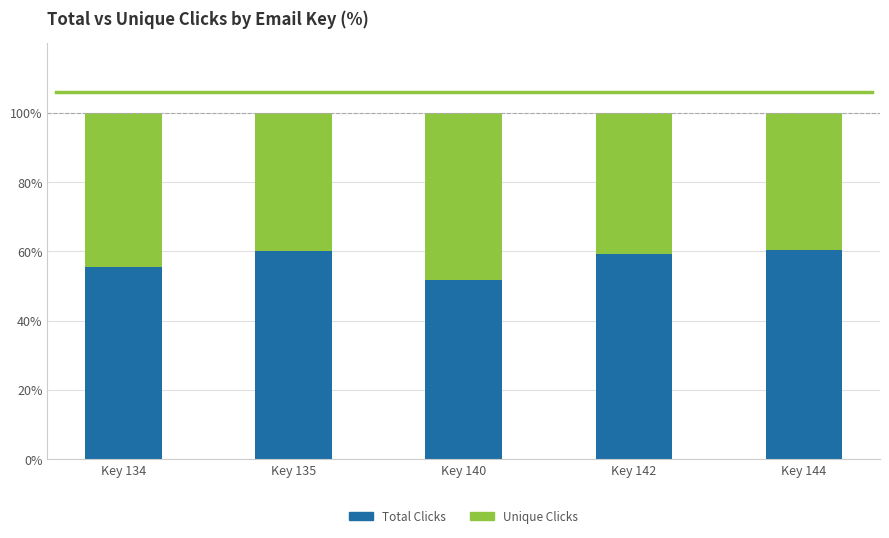

True or false: Total Clicks has a value of 19.0 at Key 140.

False